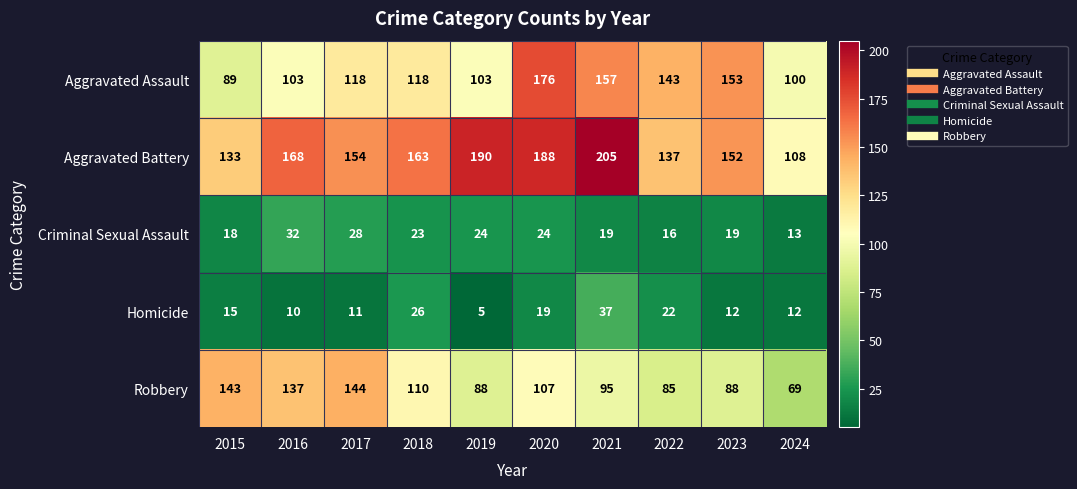

At which category does the chart reach its peak across all series?

2021